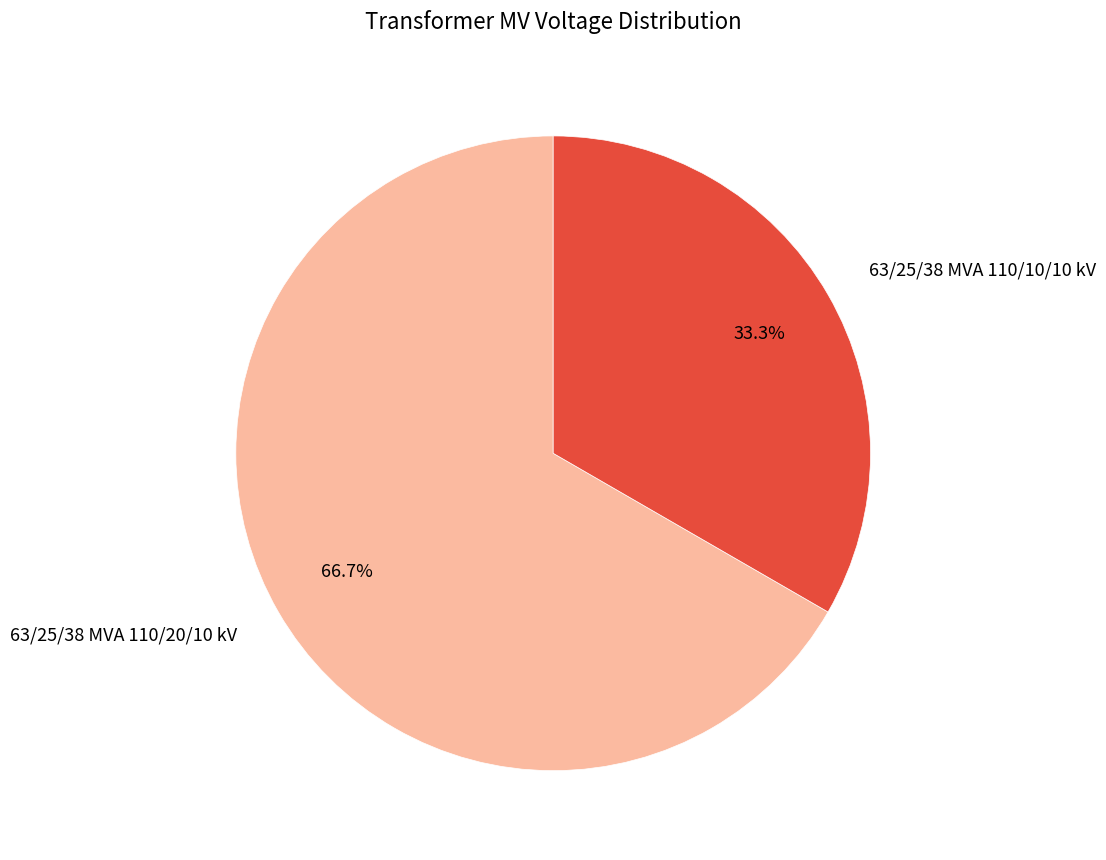

Count the number of slices in the pie.

2